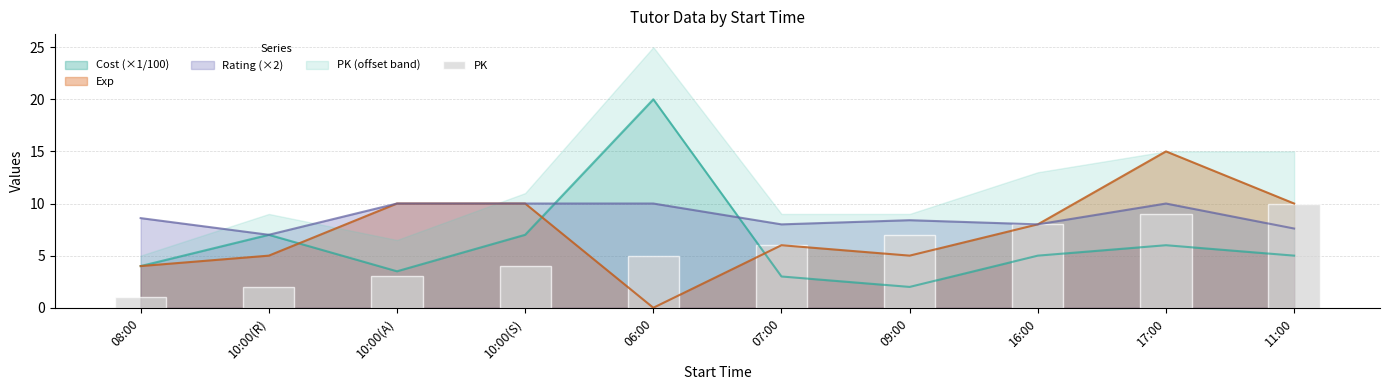

What is the minimum value for Cost (×1/100)?

2.0